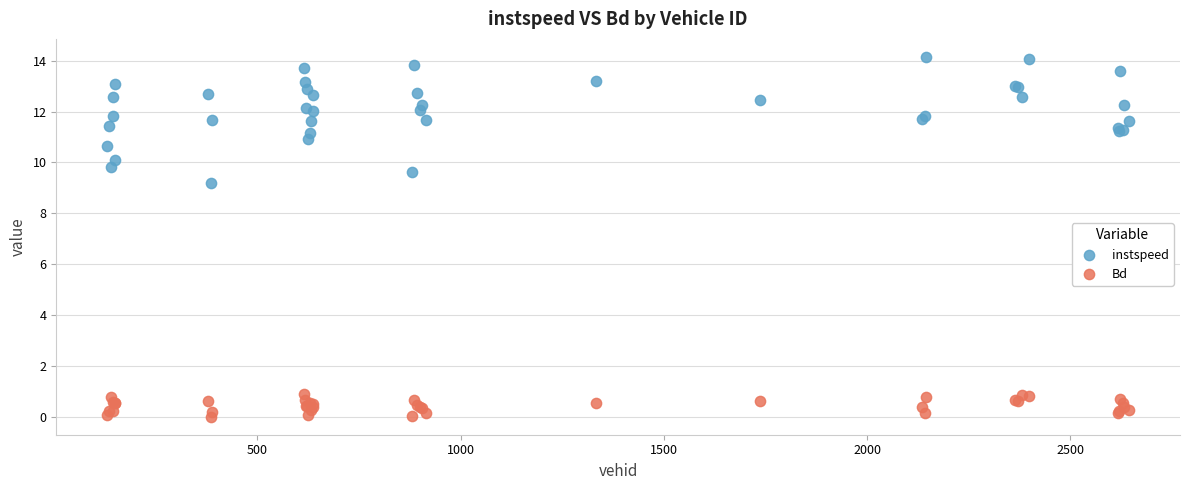

Which series reaches the maximum Y coordinate?

instspeed